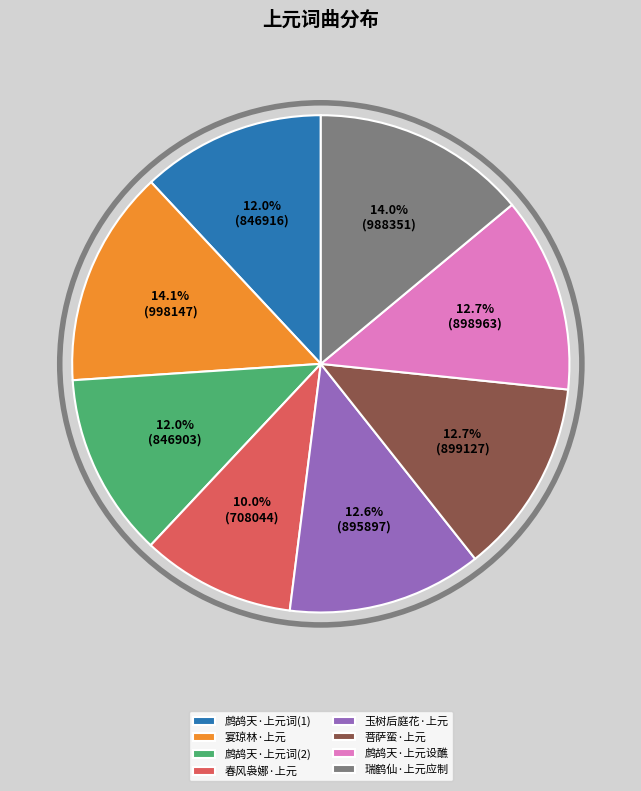

Is there a majority slice in this chart?

No